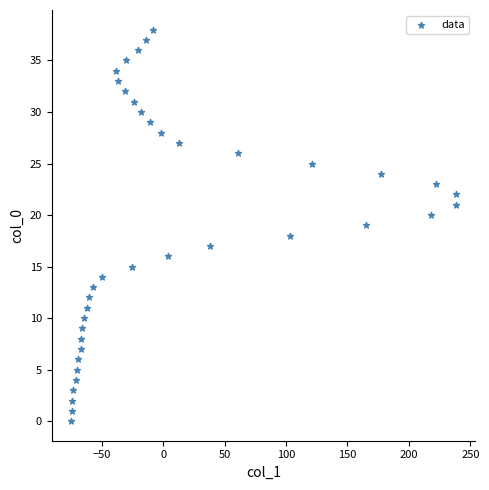

What is the range of Y values (max minus min)?

38